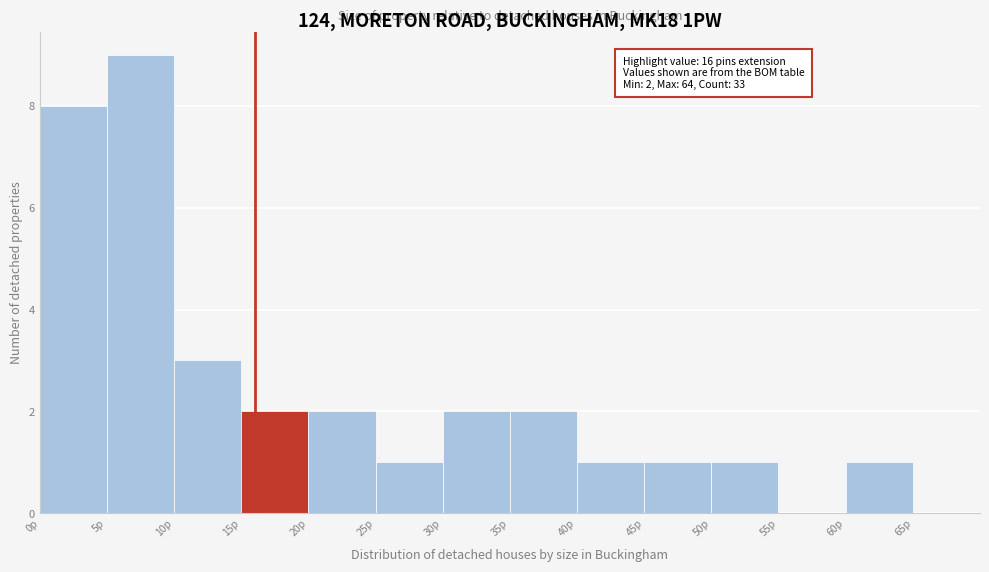

Over which range of the x-axis is the bar tallest?

5 to 10